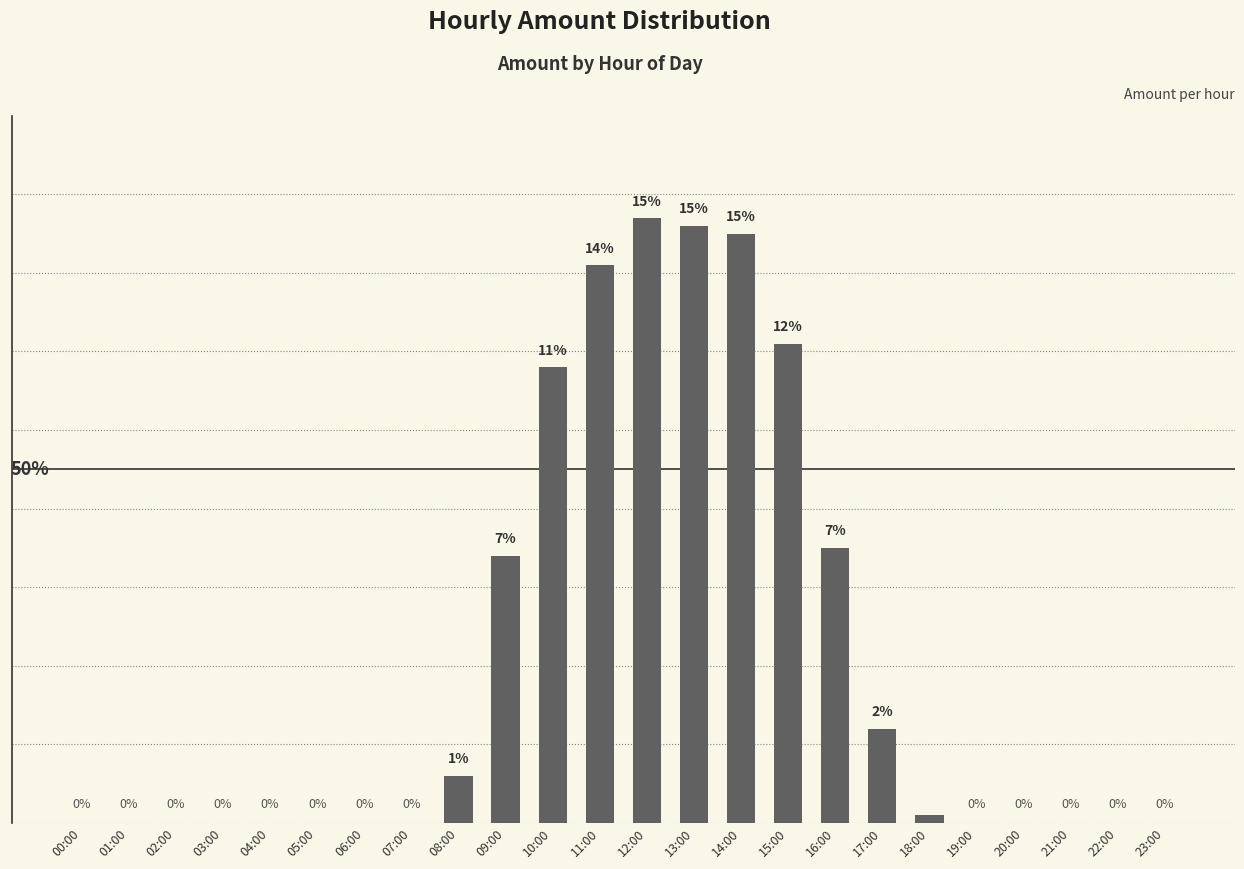

At which label is the value closest to 38?

16:00